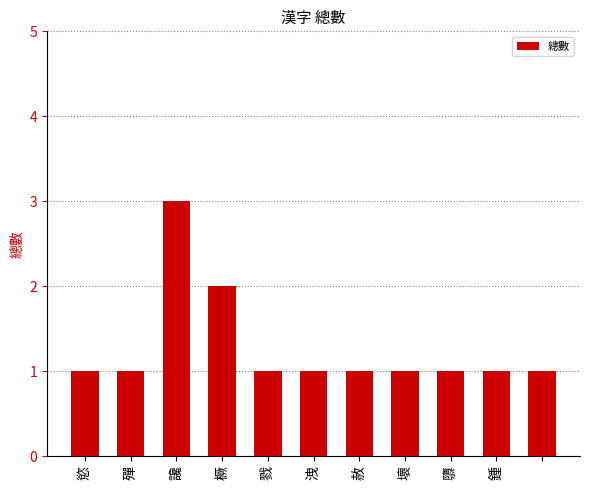

What is the value of the 9th bar from the left?

1